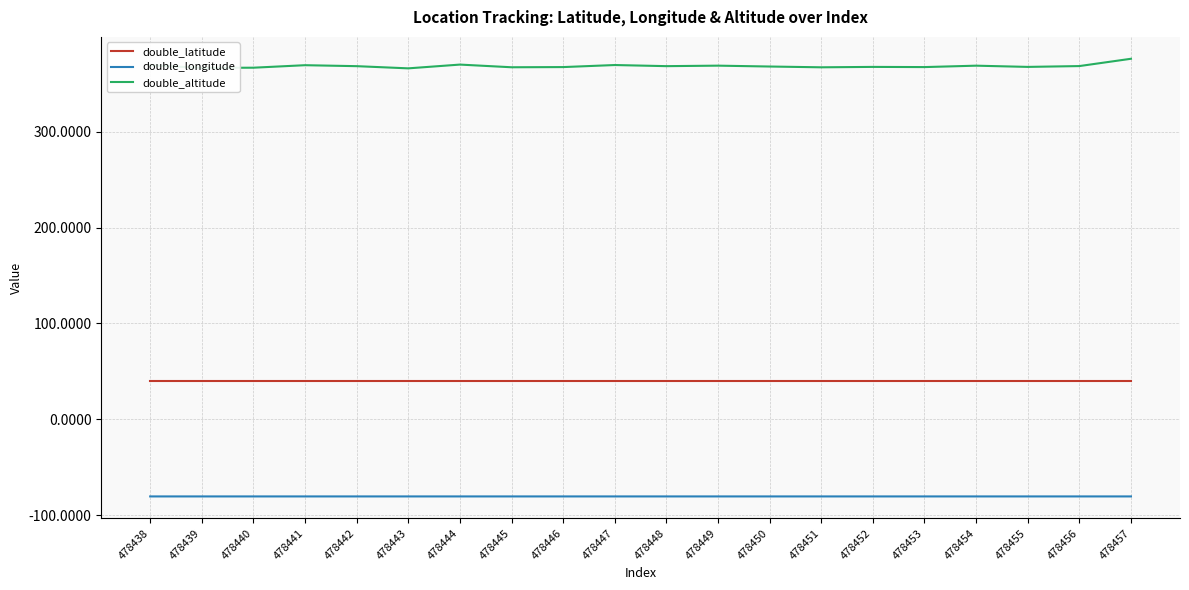

What is the lowest value of the double_longitude series?

-80.5